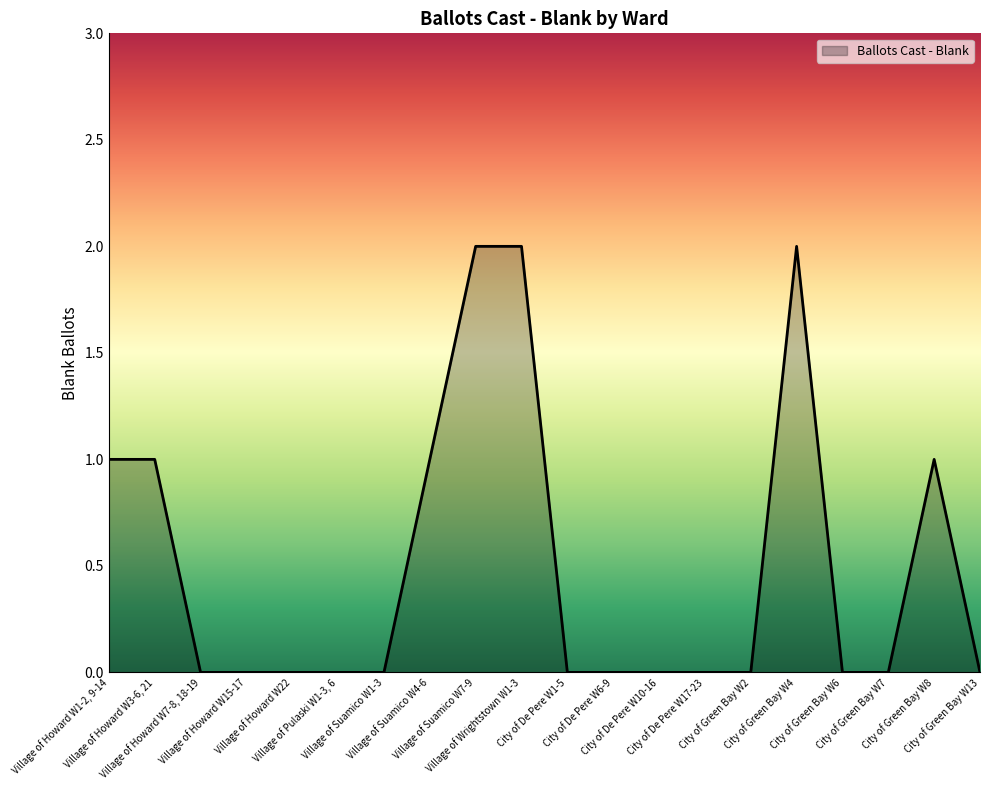

What is the sum of the values at Village of Howard W15-17 and Village of Wrightstown W1-3?

2